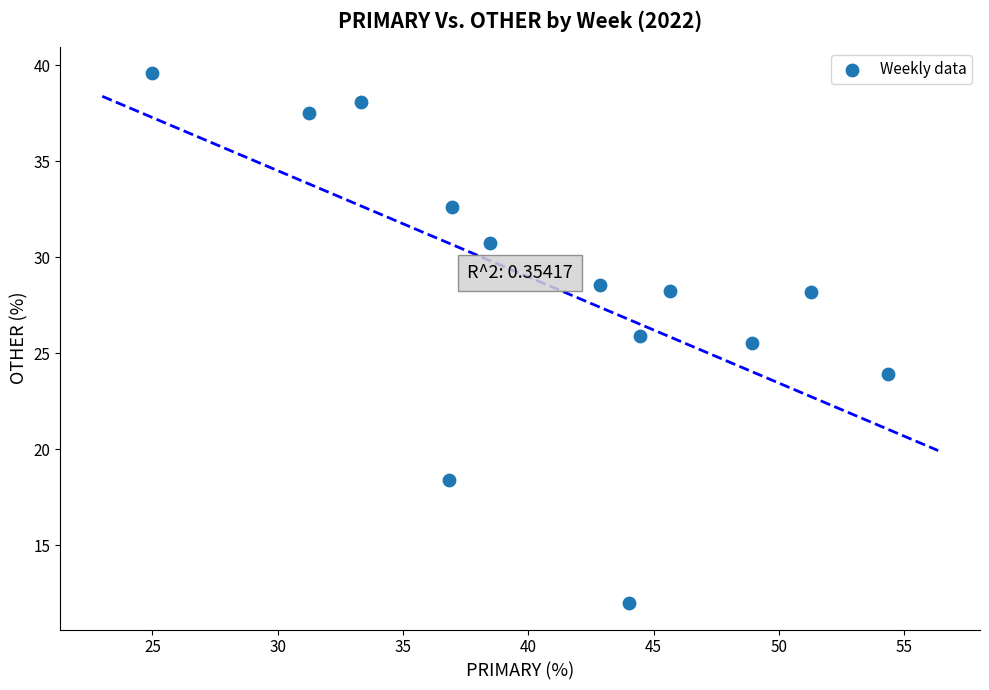

What is the range of X values (max minus min)?

29.3